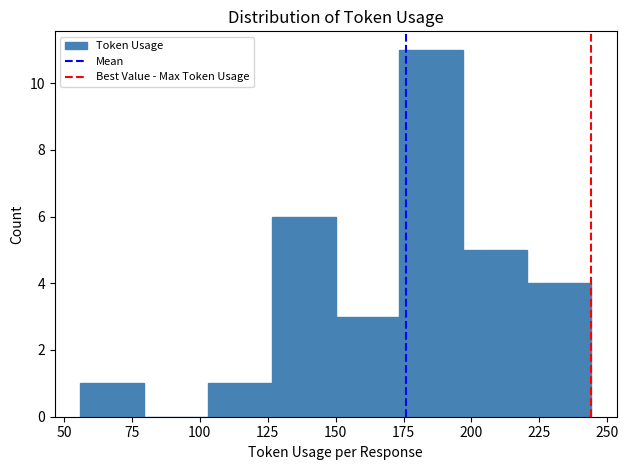

Reading left to right, list every bar in this chart as the range it spans on the x-axis followed by its height. Neither the bar edges nor the heights are printed on the chart, so give them approximately, as read against the axes.

56.0 to 79.5: 1
79.5 to 103.0: 0
103.0 to 126.5: 1
126.5 to 150.0: 6
150.0 to 173.5: 3
173.5 to 197.0: 11
197.0 to 220.5: 5
220.5 to 244.0: 4